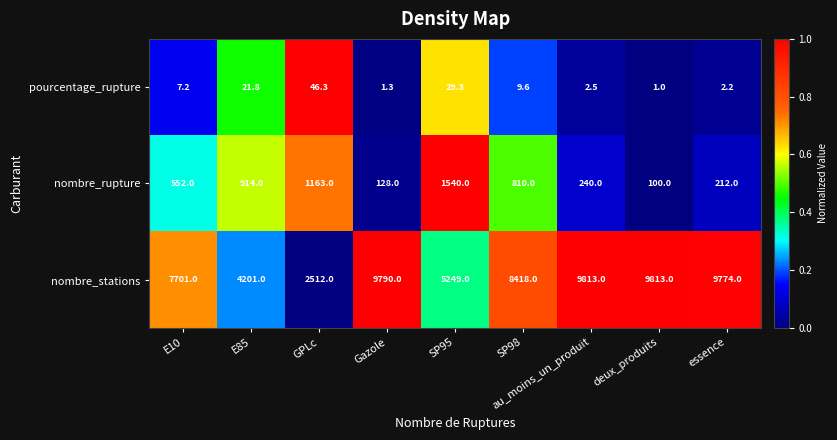

At which category is the sum across all series the highest?

au_moins_un_produit